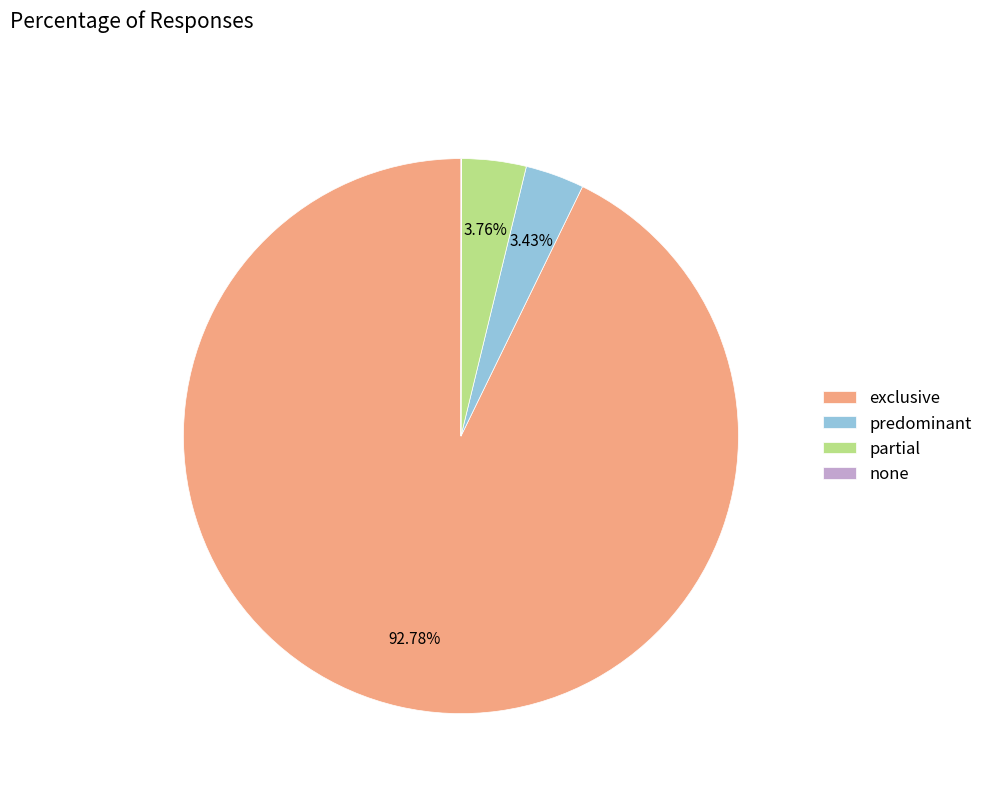

To the nearest percent, what is the average slice percentage?

25%